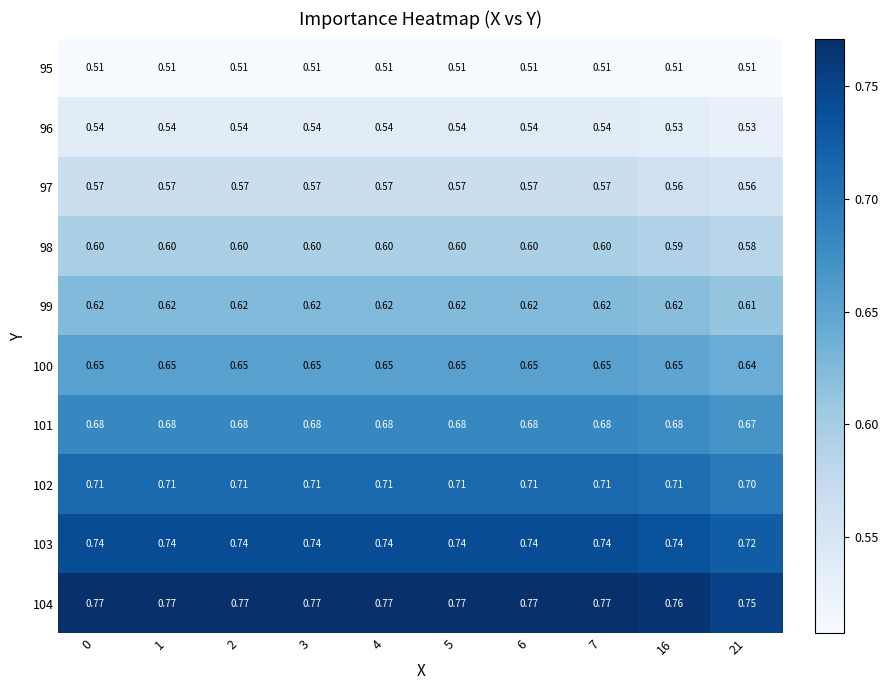

Which series has the largest range (max minus min)?

104